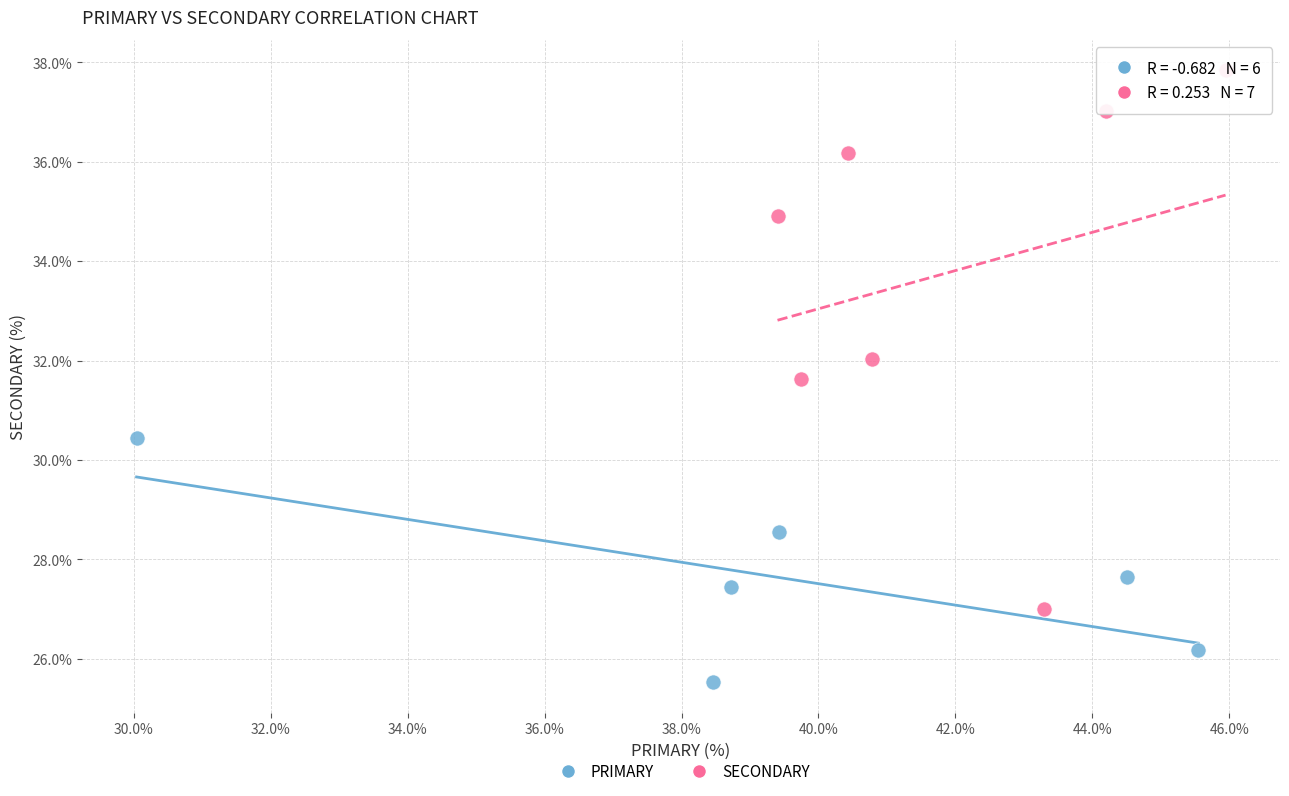

Which series reaches the minimum Y coordinate?

PRIMARY